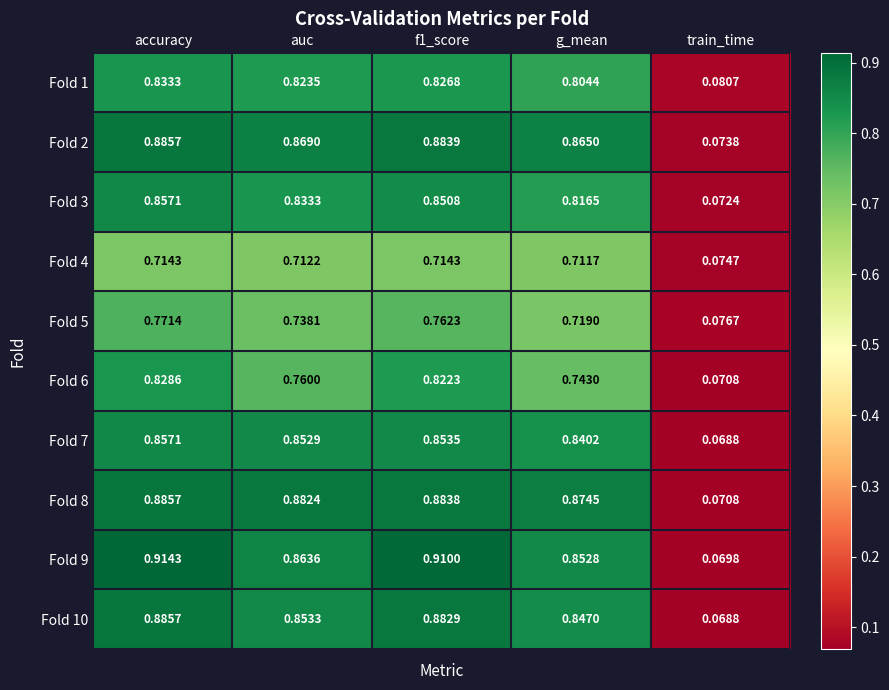

Is the value of Fold 5 at accuracy greater than the value of Fold 7 at f1_score?

No